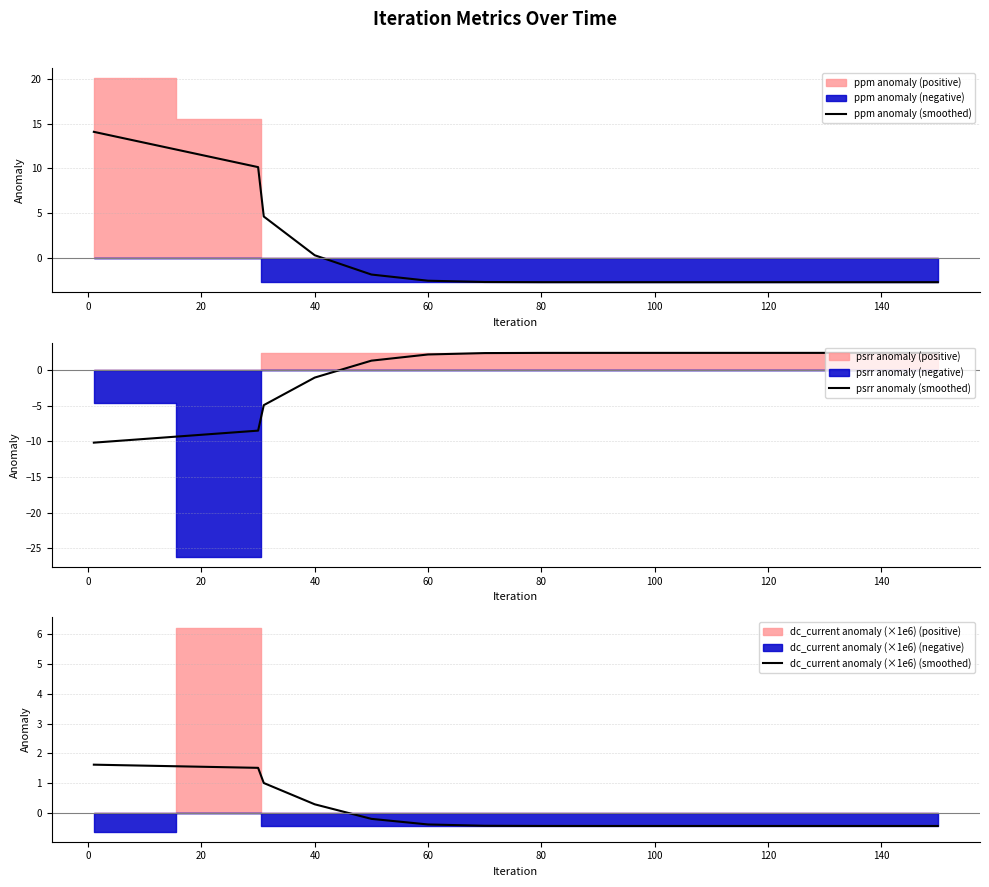

At how many categories does at least one series exceed 7?

2